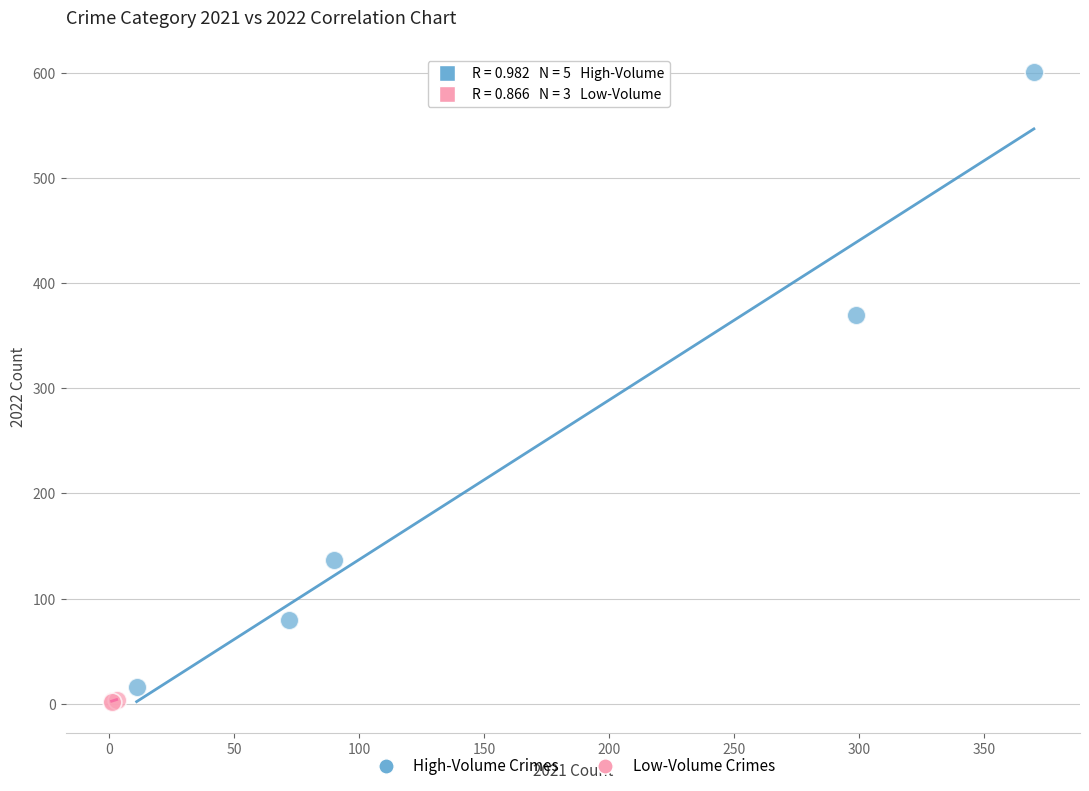

Which series reaches the minimum Y coordinate?

Low-Volume Crimes